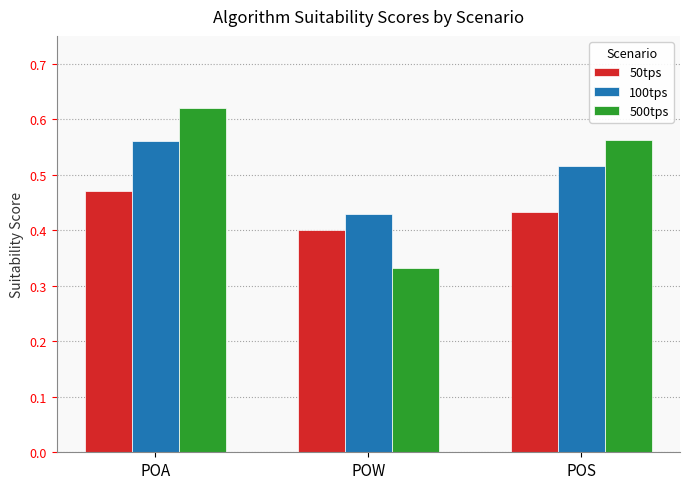

What is the difference between the maximum and minimum values in the 50tps series?

0.1